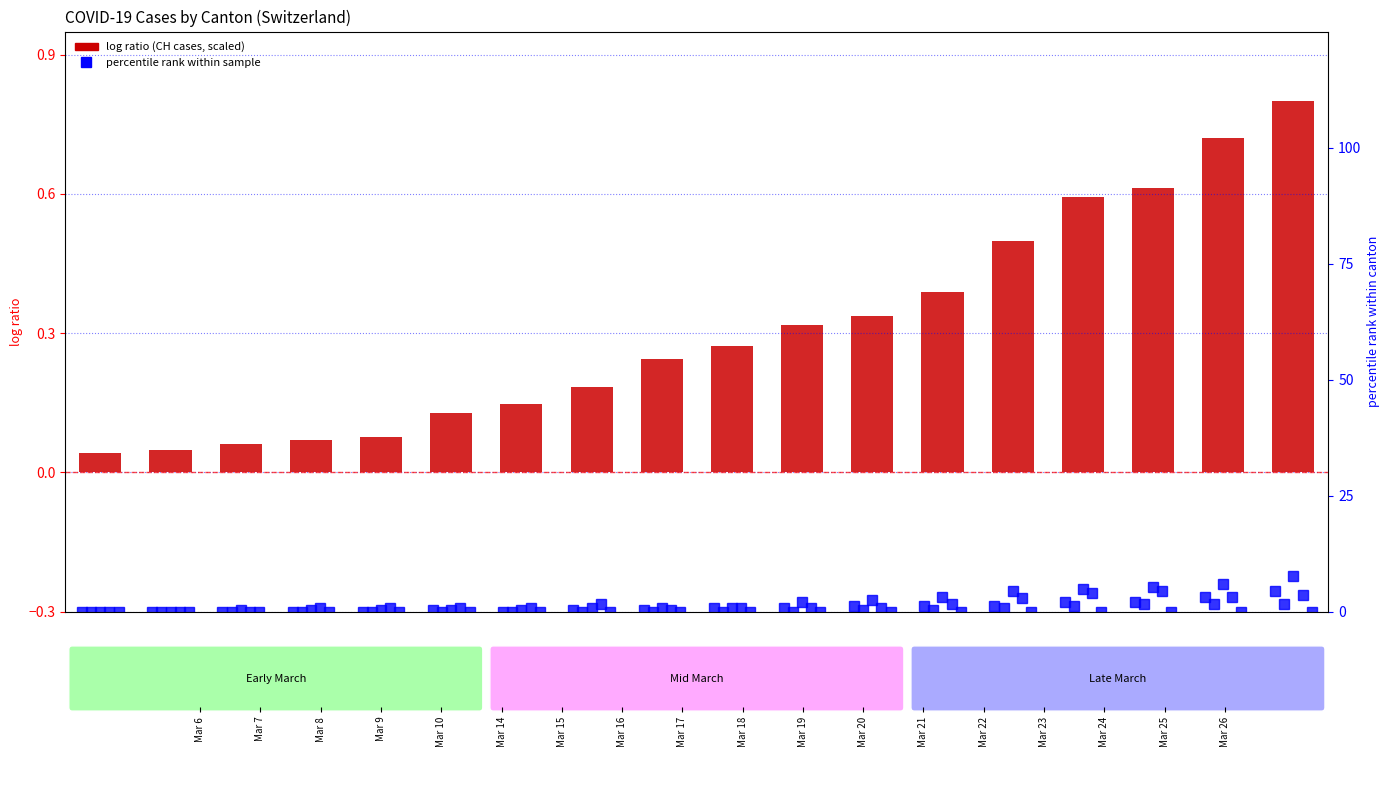

Does the chart contain stacked bars?

No